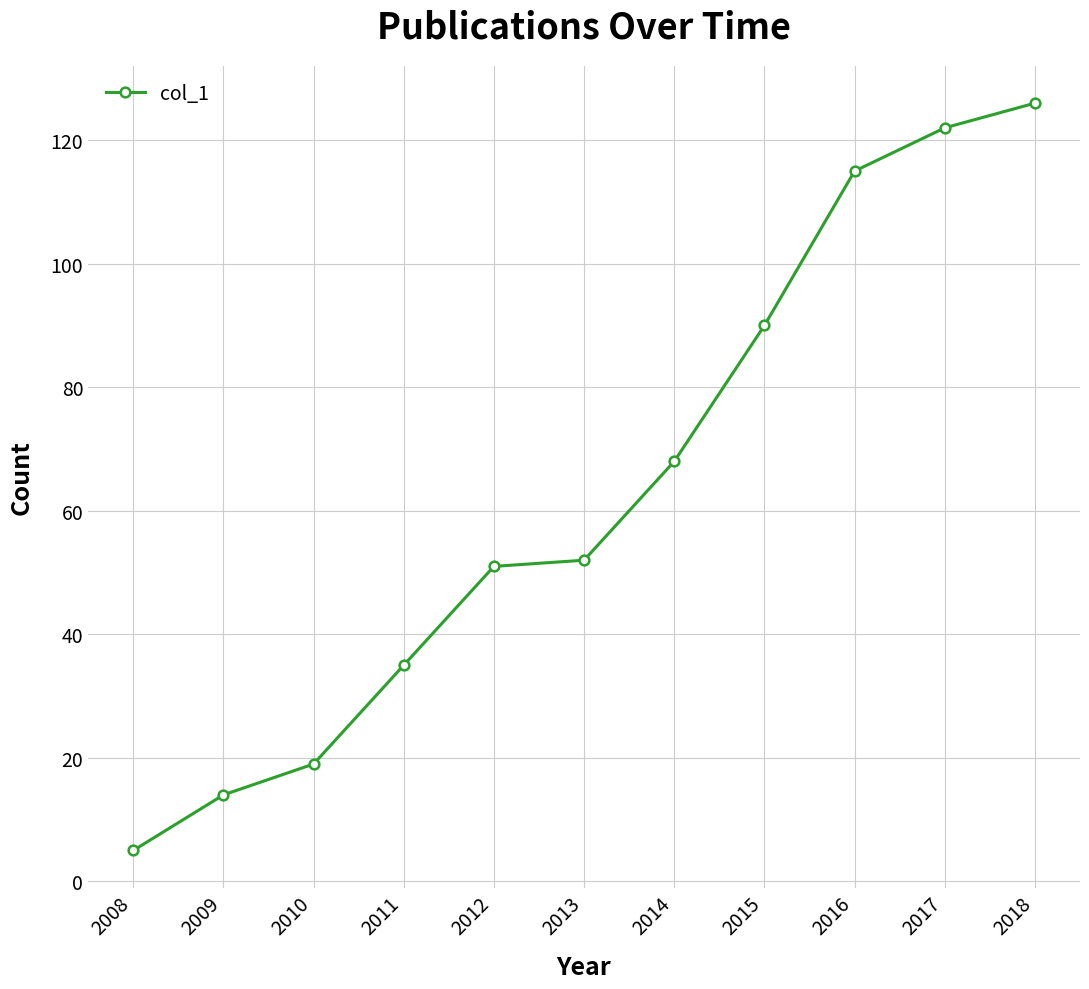

What is the value of the 7th point from the left?

68